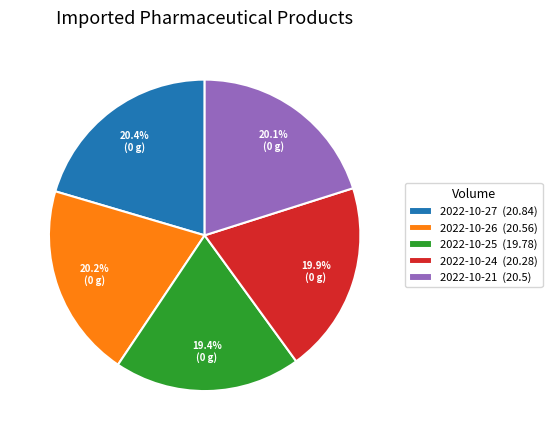

Does 2022-10-24 (20.28) account for over 50% of the chart?

No